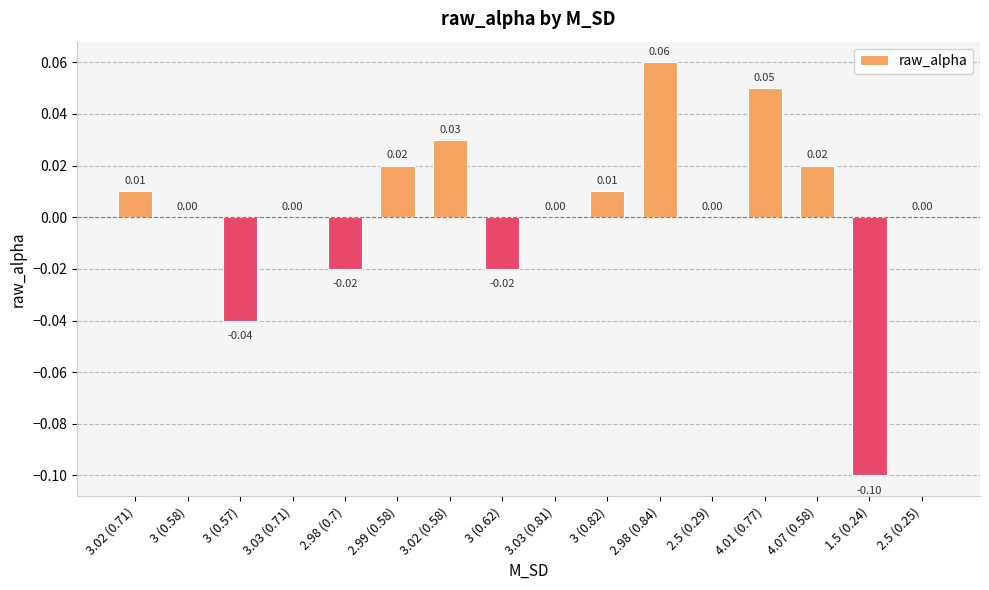

Which has a higher value, 1.5 (0.24) or 3.03 (0.81)?

3.03 (0.81)